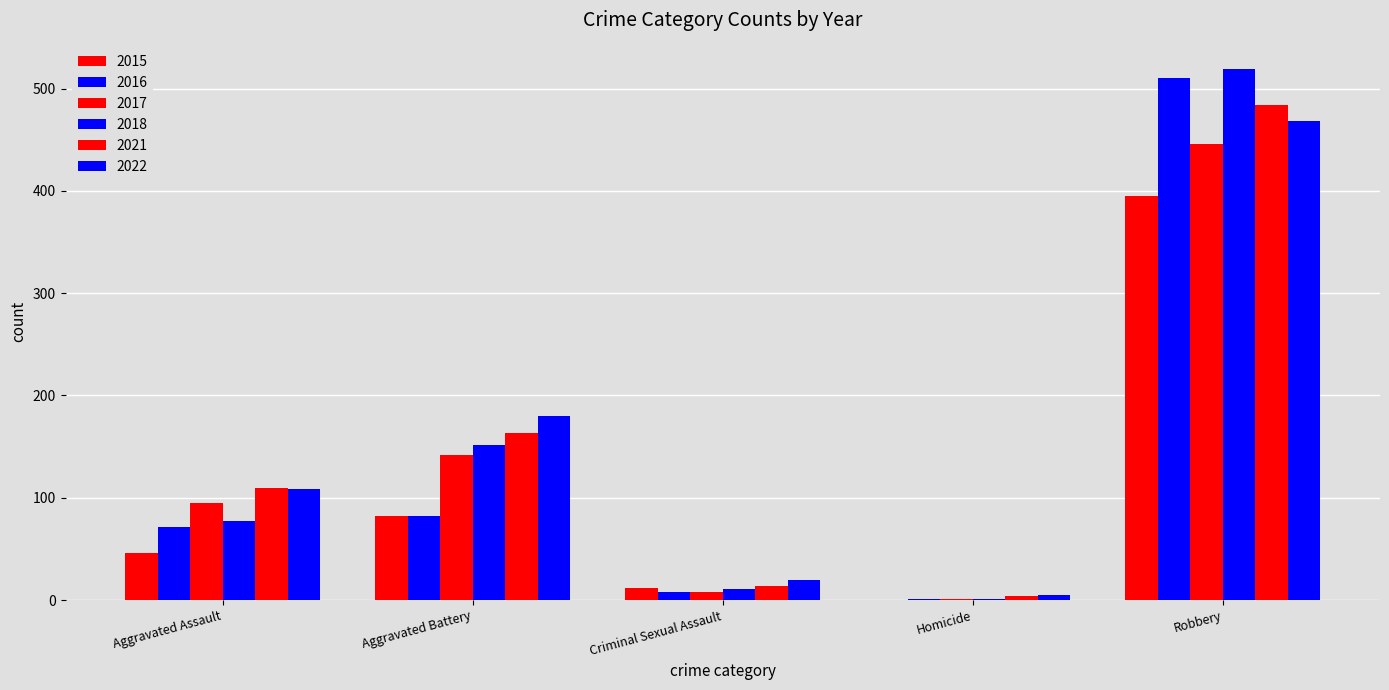

How many groups of bars are there?

5